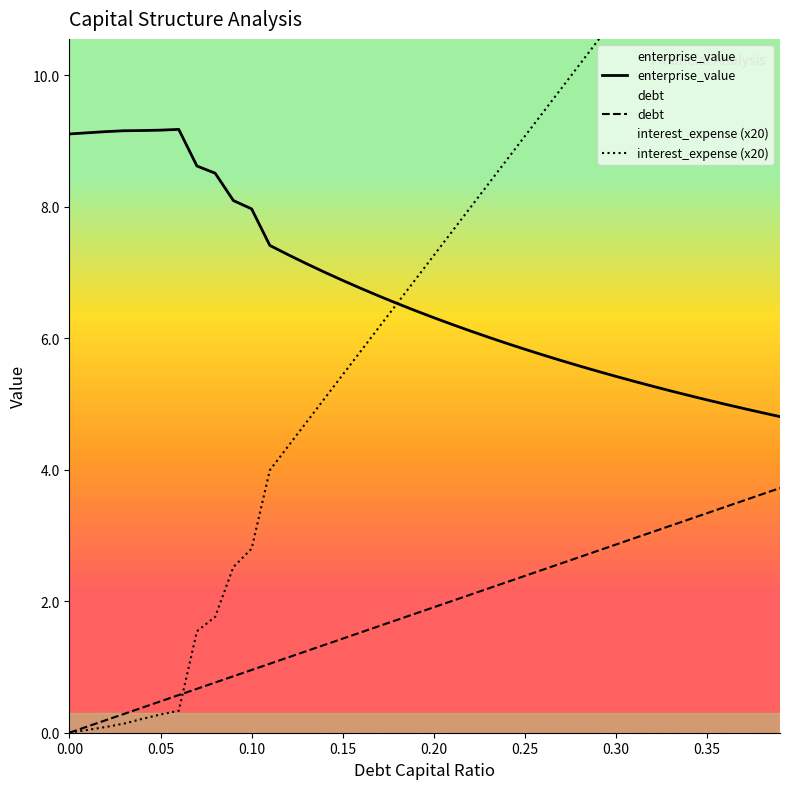

True or false: debt and enterprise_value intersect in this chart.

False